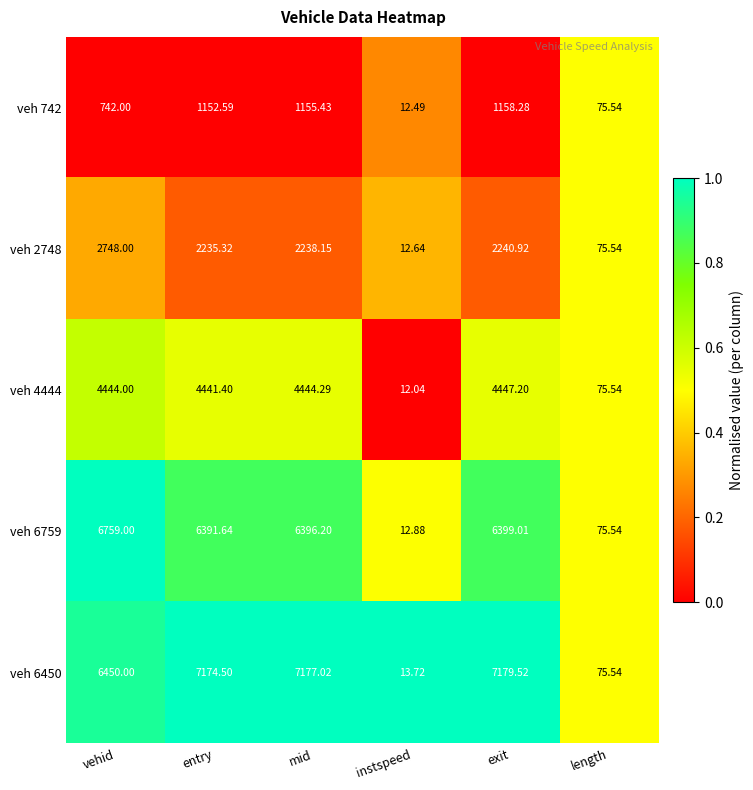

At which label does veh 4444 reach its peak?

exit